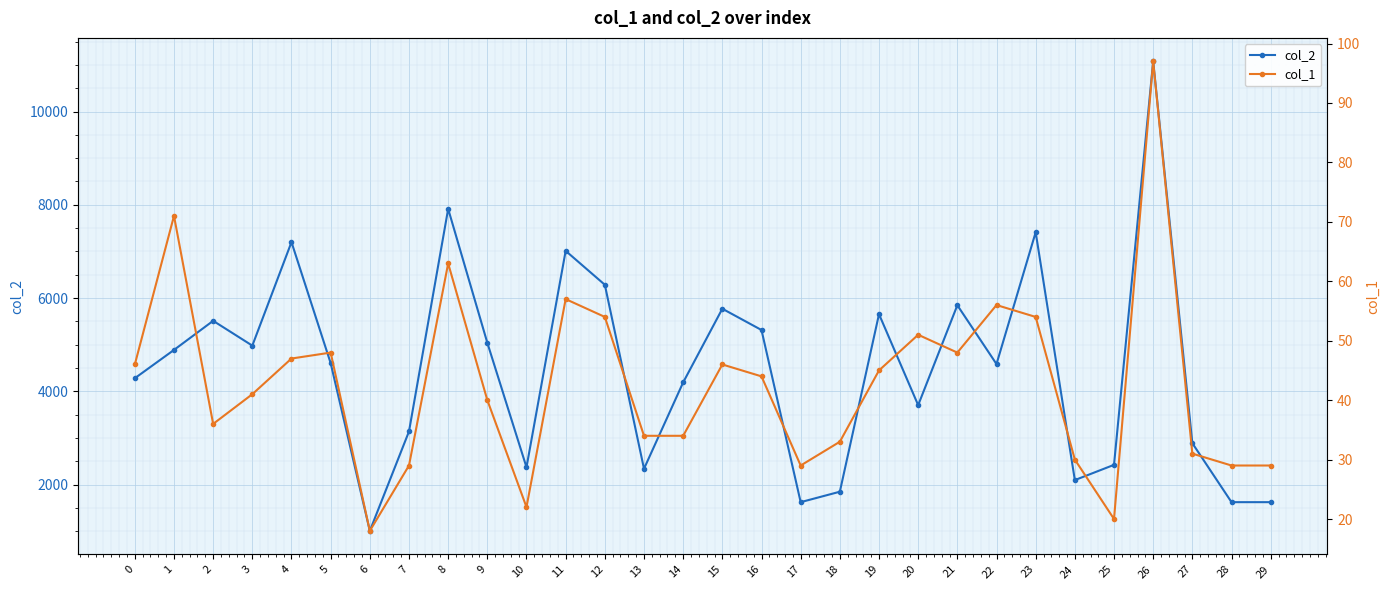

Is the value of col_1 at 12 greater than the value of col_2 at 4?

No